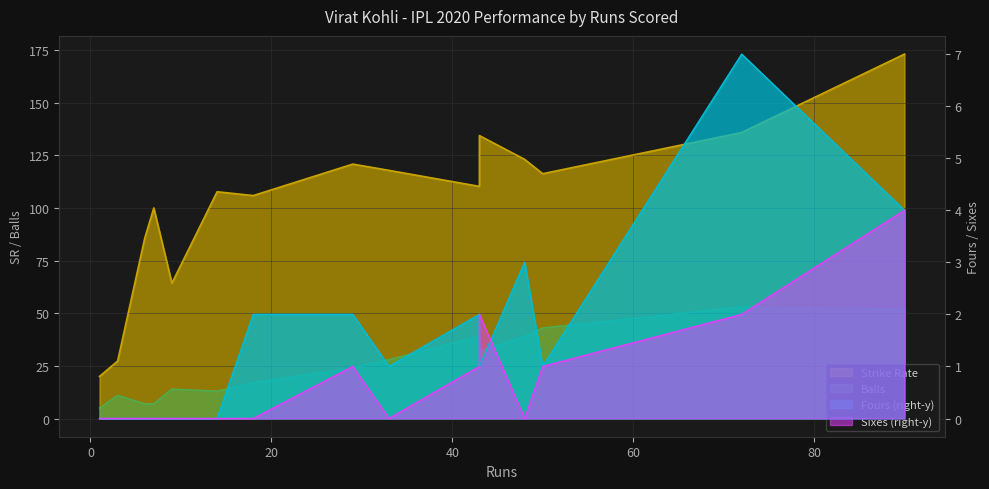

How many values in the balls series exceed 24?

7